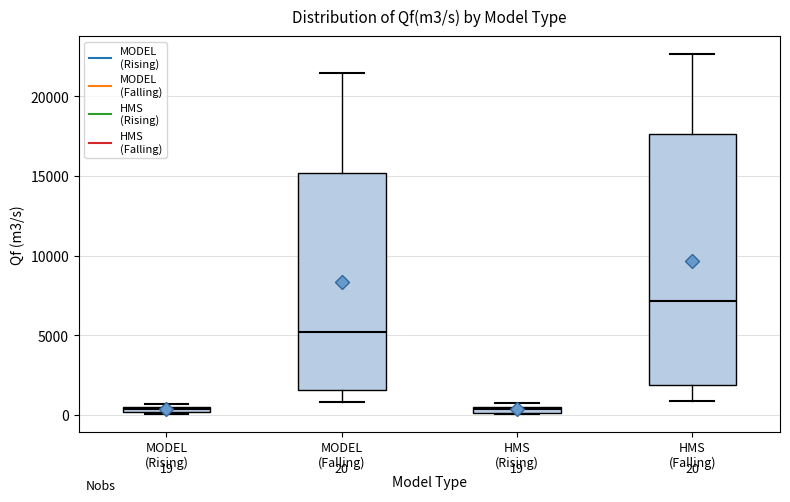

Which box has the highest median line?

HMS (Falling)